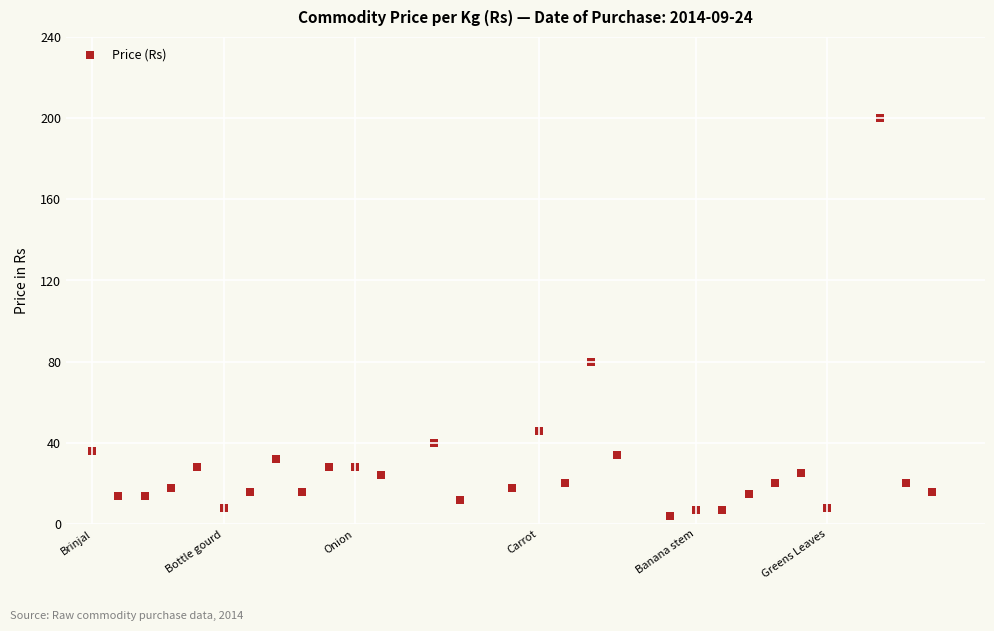

What is the range of X values (max minus min)?

32